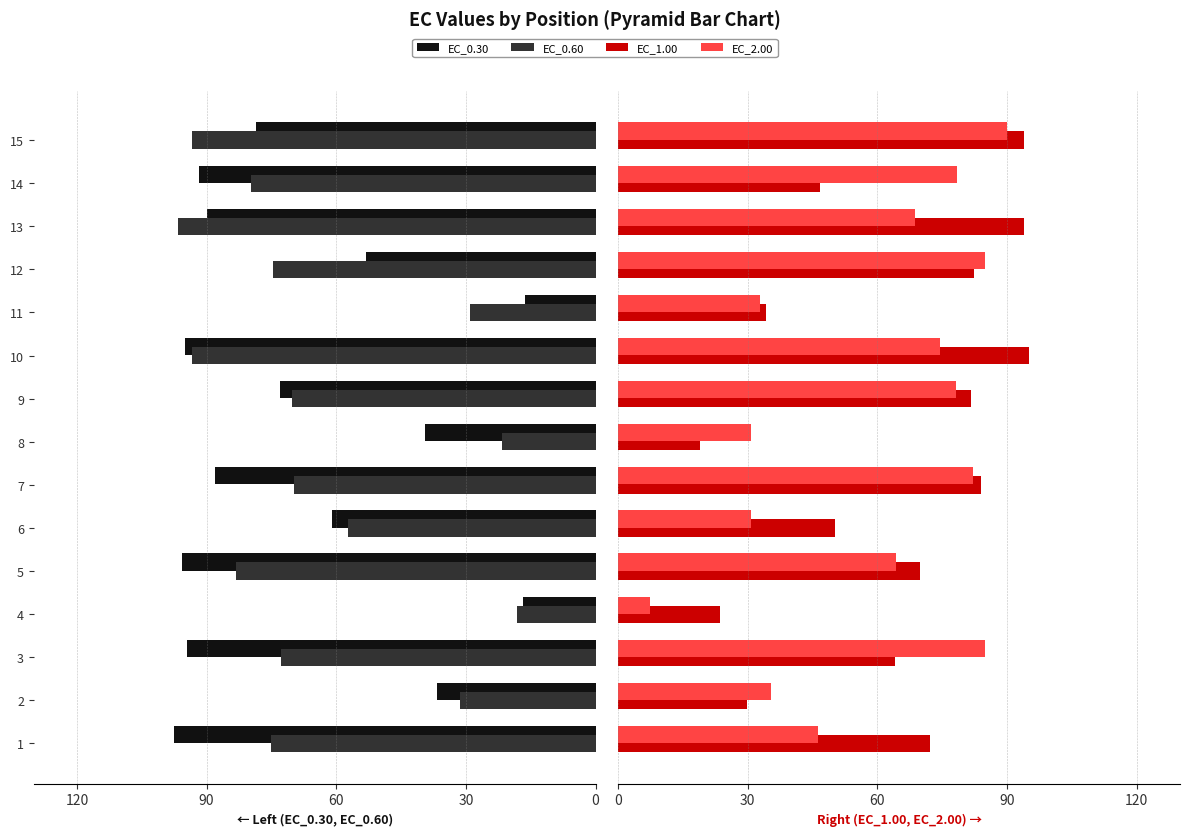

What is the difference between the maximum and minimum values in the EC_0.60 series?

78.3